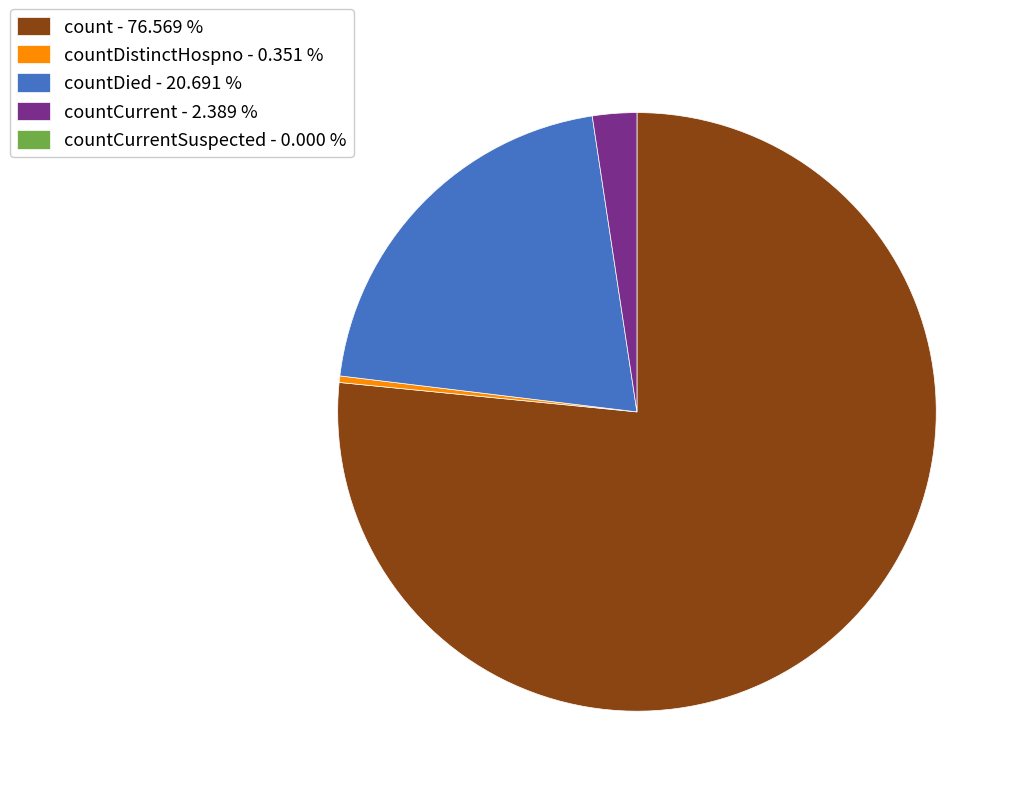

Does any single category account for the majority?

Yes